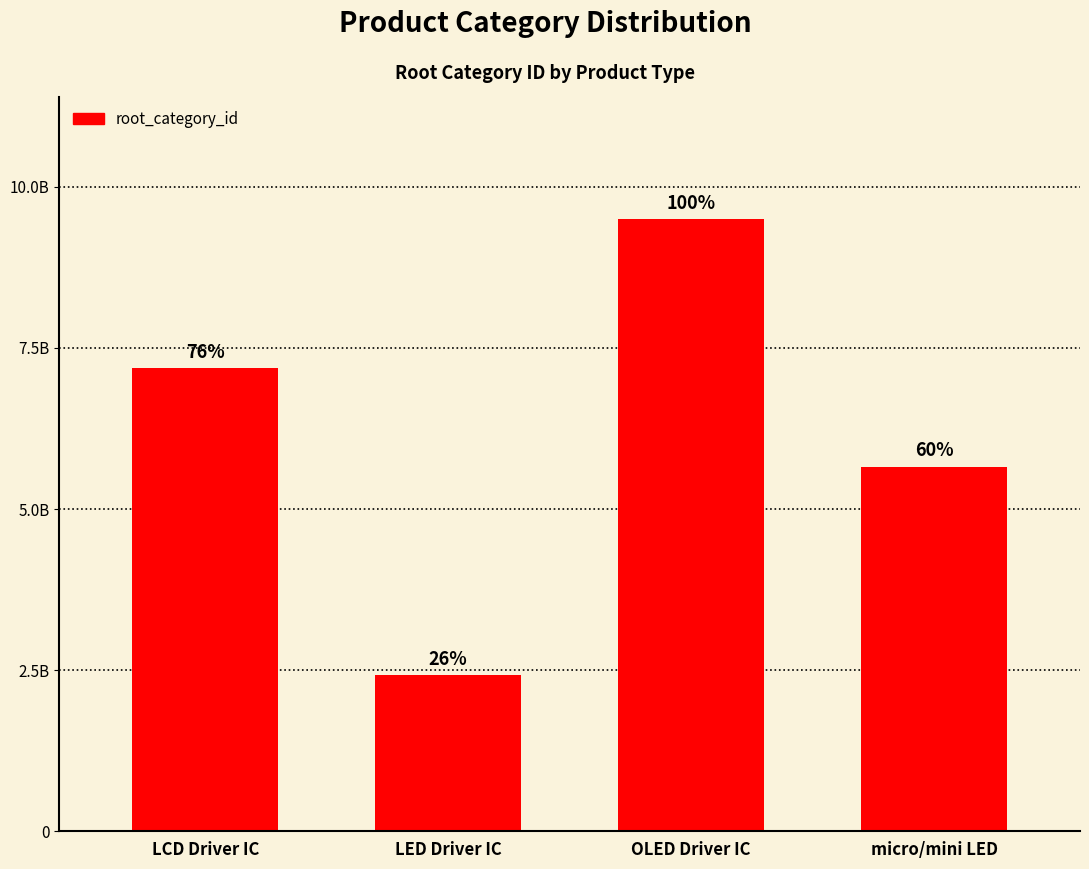

What is the difference between the second highest and second lowest values?

1532131003